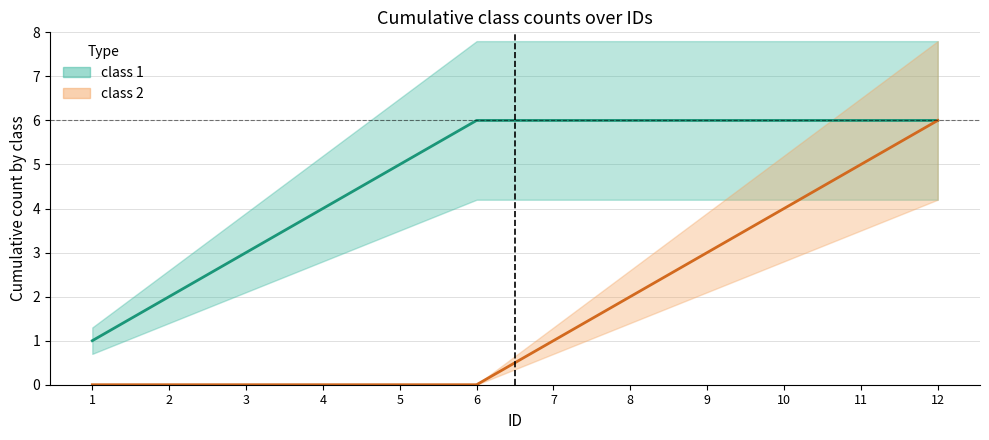

Reading right to left, extract all data points from this chart.

class 1 (mid): 6	6	6	6	6	6	6	5	4	3	2	1
class 2 (mid): 6	5	4	3	2	1	0	0	0	0	0	0